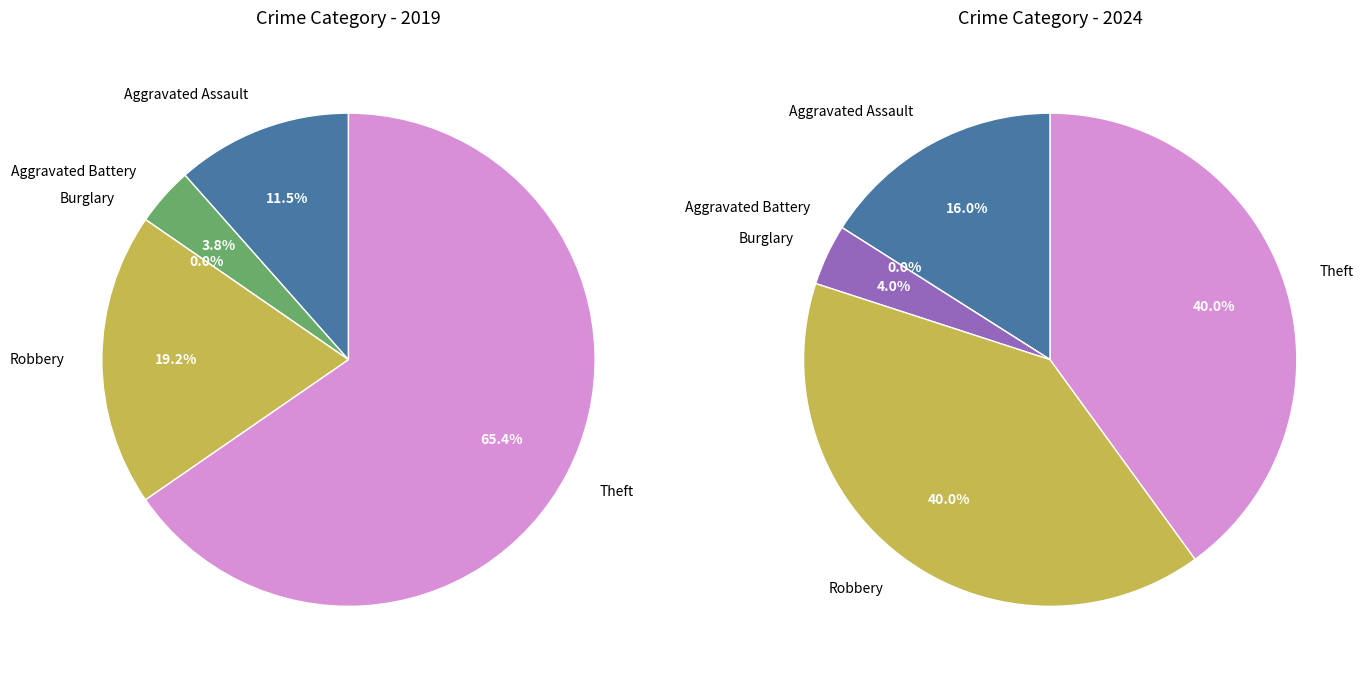

Which slice is the largest?

Theft